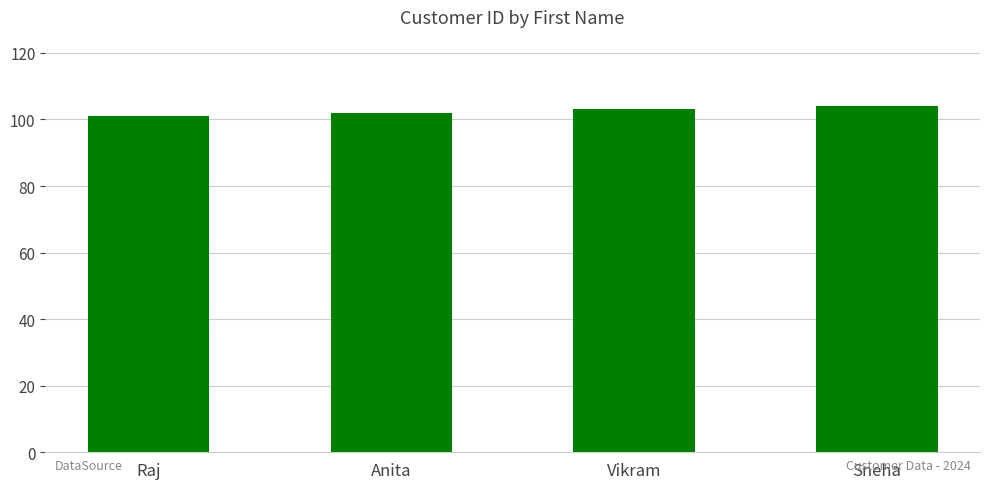

Does the chart contain any negative values?

No